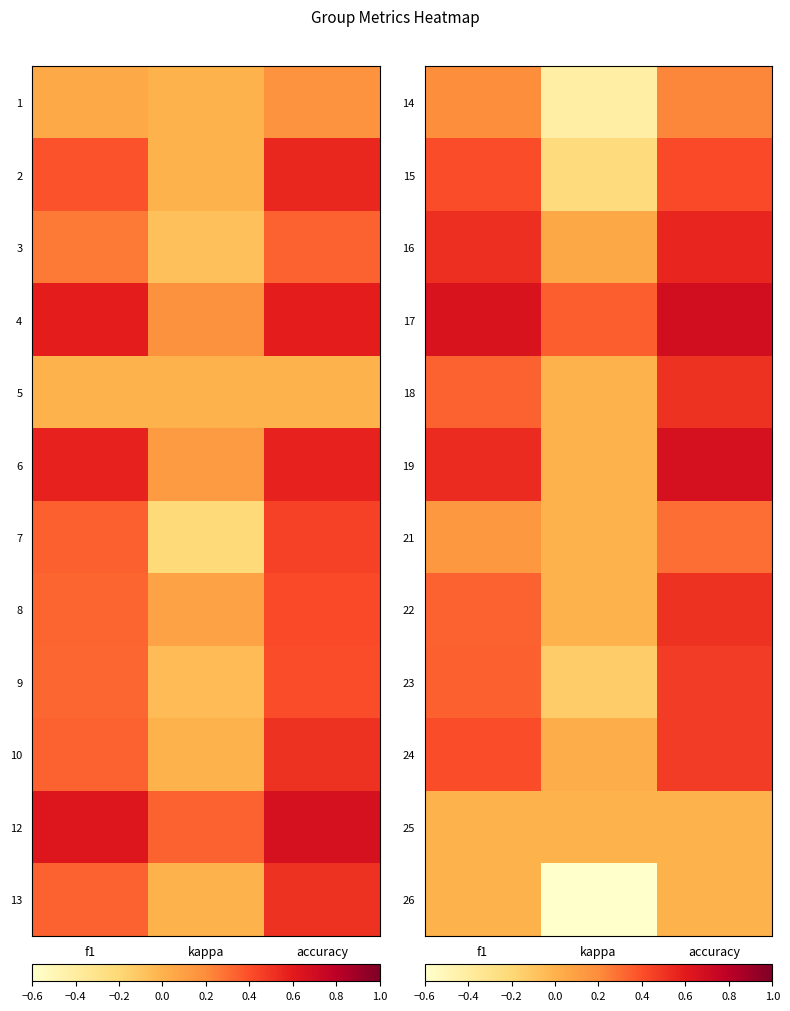

How many data points in 15 are less than 0?

1